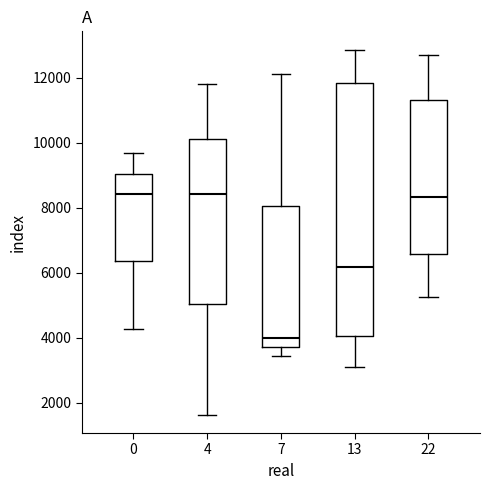

Reading left to right, transcribe this box plot: for each box, give where its median line is, the range the box spans, and where its two whiskers end, as read against the y-axis. The values are not printed on the chart, so give them approximately, as read against the axis.

0: median 8400, box 6400 to 9000, whiskers 4200 to 9600
4: median 8400, box 5000 to 10200, whiskers 1600 to 11800
7: median 4000, box 3800 to 8000, whiskers 3400 to 12200
13: median 6200, box 4000 to 11800, whiskers 3200 to 12800
22: median 8400, box 6600 to 11400, whiskers 5200 to 12600